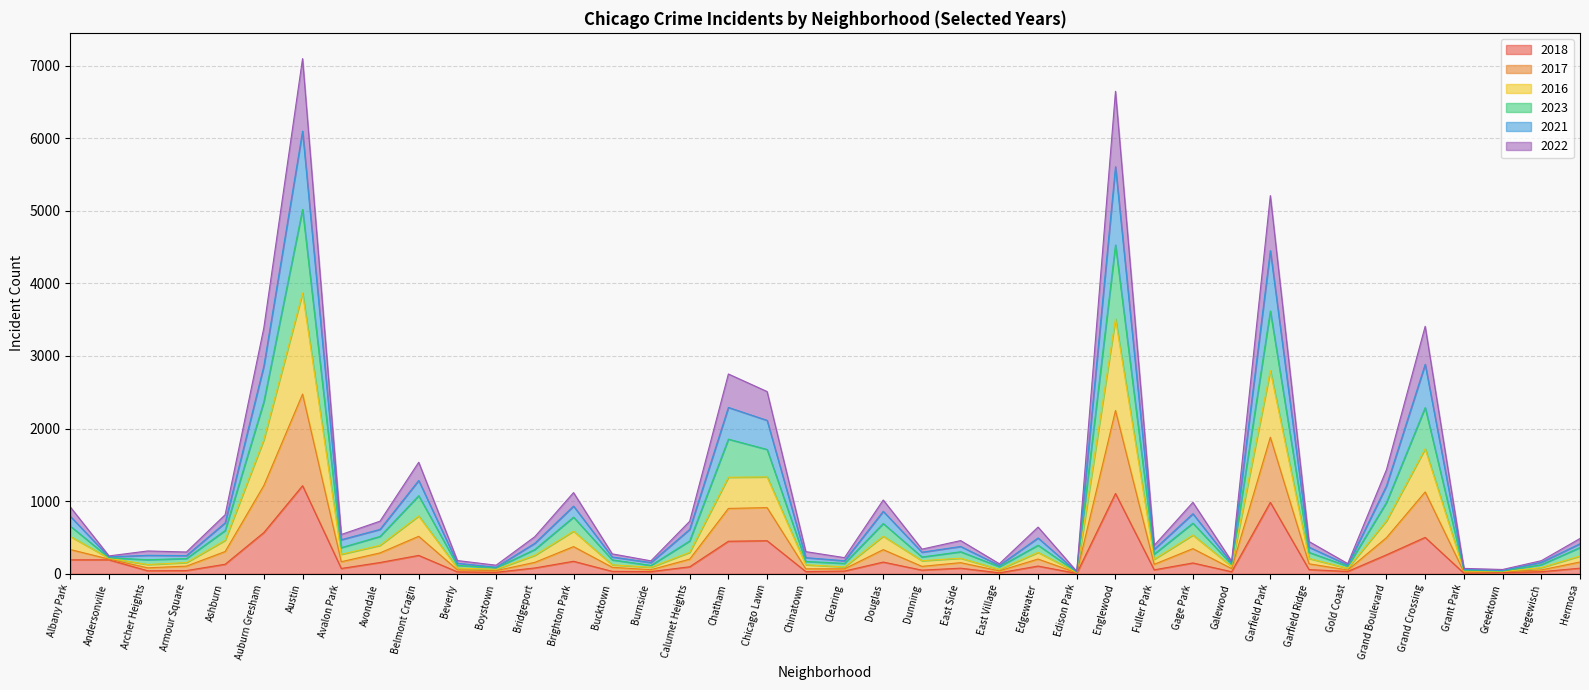

What is the total value across all series at Chatham?

2752